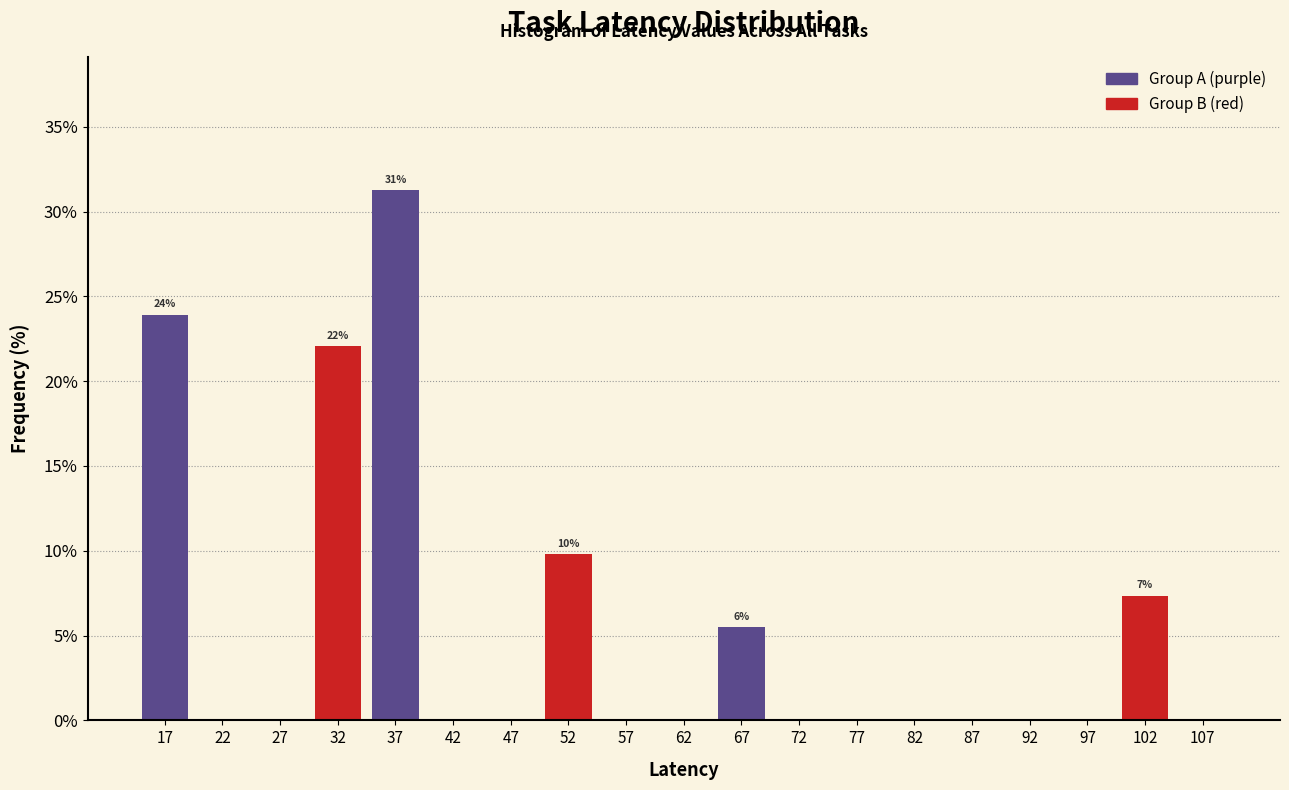

Over which range of the x-axis is the bar tallest?

34.5 to 39.5